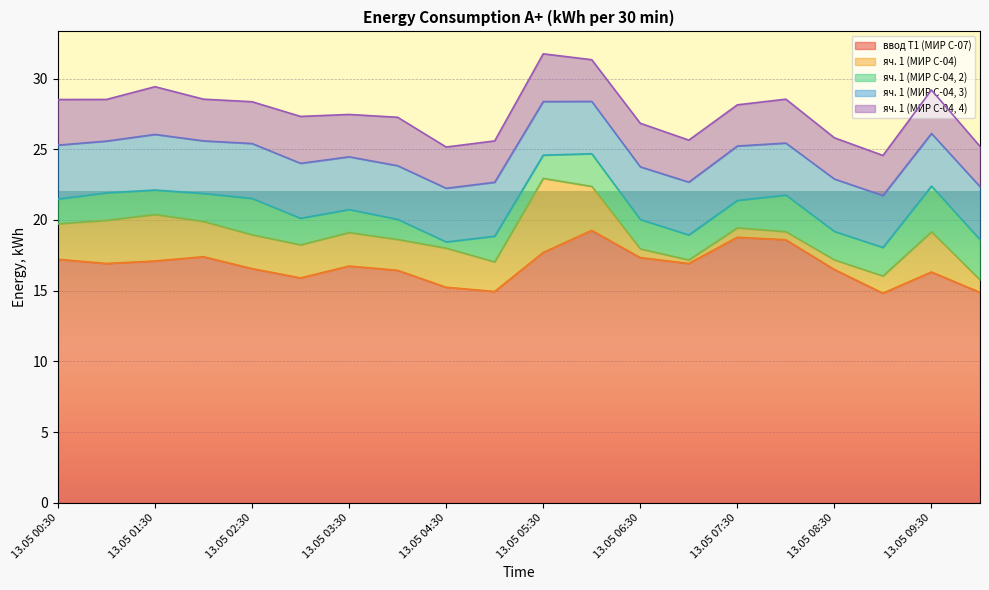

At which label does яч. 1 (МИР С-04) first exceed 2?

13.05 00:30